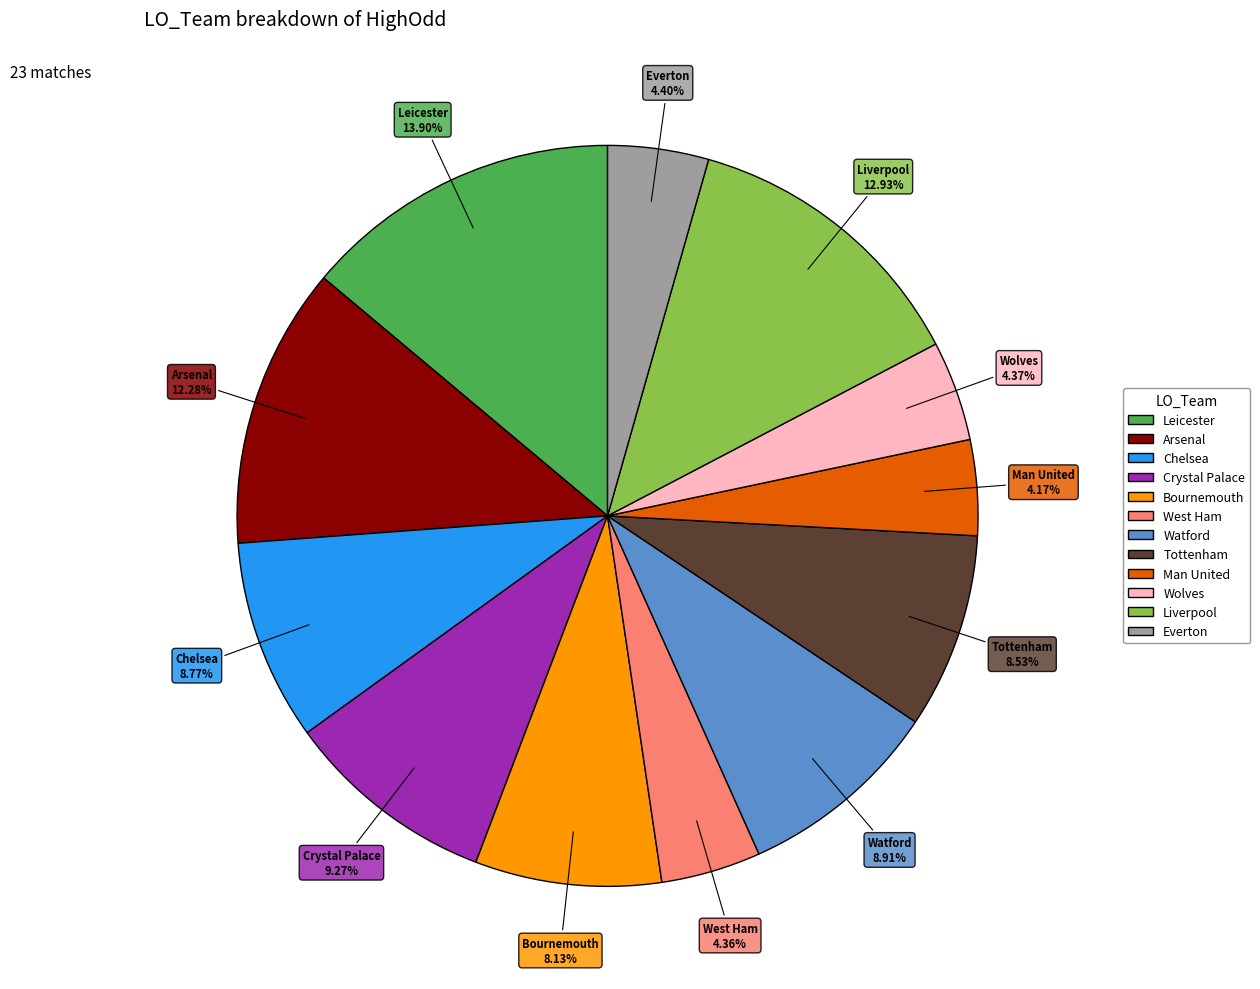

How many segments does this pie chart have?

12